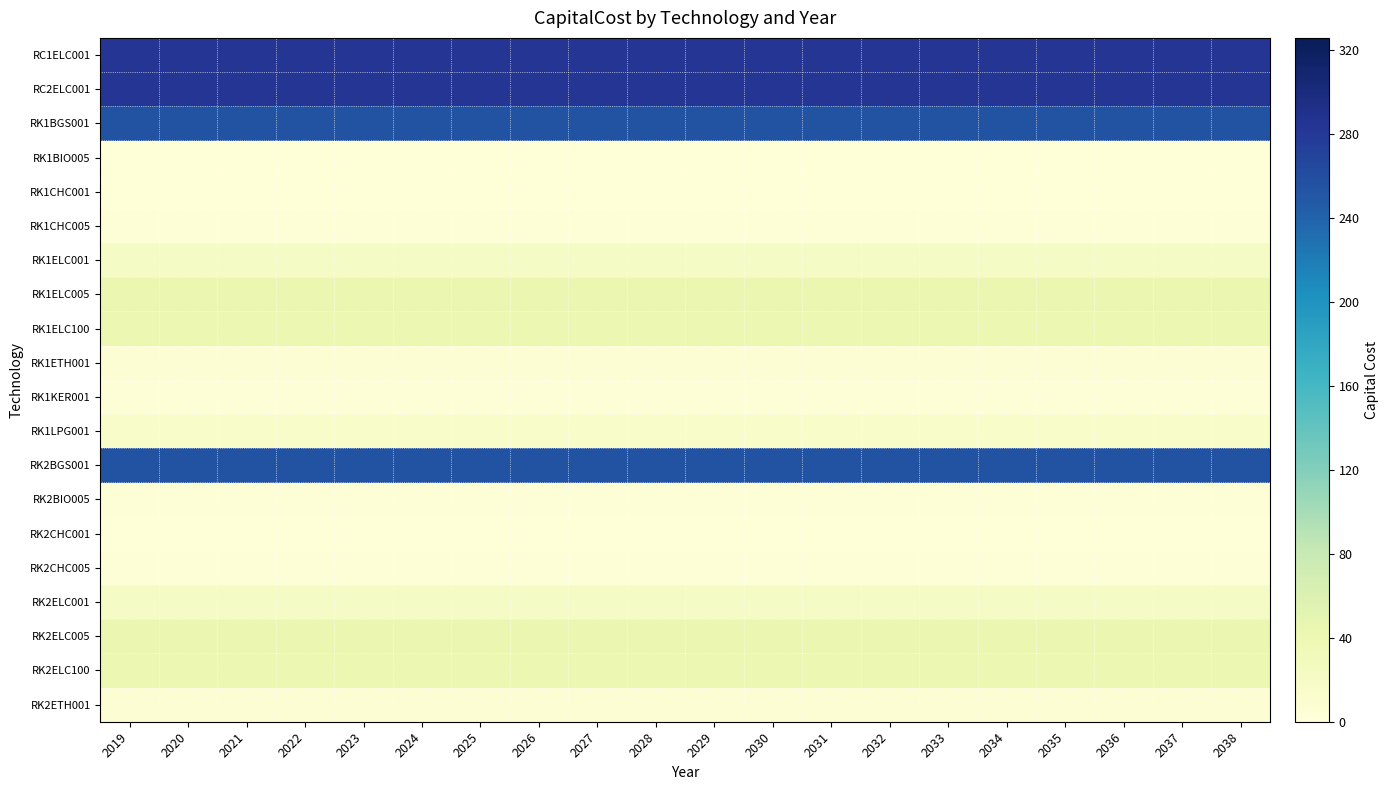

Reading left to right, transcribe all the data shown in this chart.

RC1ELC001: 2019=283.1	2020=283.1	2021=283.1	2022=283.1	2023=283.1	2024=283.1	2025=283.1	2026=283.1	2027=283.1	2028=283.1	2029=283.1	2030=283.1	2031=283.1	2032=283.1	2033=283.1	2034=283.1	2035=283.1	2036=283.1	2037=283.1	2038=283.1
RC2ELC001: 2019=283.1	2020=283.1	2021=283.1	2022=283.1	2023=283.1	2024=283.1	2025=283.1	2026=283.1	2027=283.1	2028=283.1	2029=283.1	2030=283.1	2031=283.1	2032=283.1	2033=283.1	2034=283.1	2035=283.1	2036=283.1	2037=283.1	2038=283.1
RK1BGS001: 2019=255.0	2020=255.0	2021=255.0	2022=255.0	2023=255.0	2024=255.0	2025=255.0	2026=255.0	2027=255.0	2028=255.0	2029=255.0	2030=255.0	2031=255.0	2032=255.0	2033=255.0	2034=255.0	2035=255.0	2036=255.0	2037=255.0	2038=255.0
RK1BIO005: 2019=1.8	2020=1.8	2021=1.8	2022=1.8	2023=1.8	2024=1.8	2025=1.8	2026=1.8	2027=1.8	2028=1.8	2029=1.8	2030=1.8	2031=1.8	2032=1.8	2033=1.8	2034=1.8	2035=1.8	2036=1.8	2037=1.8	2038=1.8
RK1CHC001: 2019=2.0	2020=2.0	2021=2.0	2022=2.0	2023=2.0	2024=2.0	2025=2.0	2026=2.0	2027=2.0	2028=2.0	2029=2.0	2030=2.0	2031=2.0	2032=2.0	2033=2.0	2034=2.0	2035=2.0	2036=2.0	2037=2.0	2038=2.0
RK1CHC005: 2019=3.1	2020=3.1	2021=3.1	2022=3.1	2023=3.1	2024=3.1	2025=3.1	2026=3.1	2027=3.1	2028=3.1	2029=3.1	2030=3.1	2031=3.1	2032=3.1	2033=3.1	2034=3.1	2035=3.1	2036=3.1	2037=3.1	2038=3.1
RK1ELC001: 2019=21.1	2020=21.1	2021=21.1	2022=21.1	2023=21.1	2024=21.1	2025=21.1	2026=21.1	2027=21.1	2028=21.1	2029=21.1	2030=21.1	2031=21.1	2032=21.1	2033=21.1	2034=21.1	2035=21.1	2036=21.1	2037=21.1	2038=21.1
RK1ELC005: 2019=42.8	2020=42.8	2021=42.8	2022=42.8	2023=42.8	2024=42.8	2025=42.8	2026=42.8	2027=42.8	2028=42.8	2029=42.8	2030=42.8	2031=42.8	2032=42.8	2033=42.8	2034=42.8	2035=42.8	2036=42.8	2037=42.8	2038=42.8
RK1ELC100: 2019=41.1	2020=41.1	2021=41.1	2022=41.1	2023=41.1	2024=41.1	2025=41.1	2026=41.1	2027=41.1	2028=41.1	2029=41.1	2030=41.1	2031=41.1	2032=41.1	2033=41.1	2034=41.1	2035=41.1	2036=41.1	2037=41.1	2038=41.1
RK1ETH001: 2019=6.5	2020=6.5	2021=6.5	2022=6.5	2023=6.5	2024=6.5	2025=6.5	2026=6.5	2027=6.5	2028=6.5	2029=6.5	2030=6.5	2031=6.5	2032=6.5	2033=6.5	2034=6.5	2035=6.5	2036=6.5	2037=6.5	2038=6.5
RK1KER001: 2019=2.9	2020=2.9	2021=2.9	2022=2.9	2023=2.9	2024=2.9	2025=2.9	2026=2.9	2027=2.9	2028=2.9	2029=2.9	2030=2.9	2031=2.9	2032=2.9	2033=2.9	2034=2.9	2035=2.9	2036=2.9	2037=2.9	2038=2.9
RK1LPG001: 2019=17.3	2020=17.3	2021=17.3	2022=17.3	2023=17.3	2024=17.3	2025=17.3	2026=17.3	2027=17.3	2028=17.3	2029=17.3	2030=17.3	2031=17.3	2032=17.3	2033=17.3	2034=17.3	2035=17.3	2036=17.3	2037=17.3	2038=17.3
RK2BGS001: 2019=255.0	2020=255.0	2021=255.0	2022=255.0	2023=255.0	2024=255.0	2025=255.0	2026=255.0	2027=255.0	2028=255.0	2029=255.0	2030=255.0	2031=255.0	2032=255.0	2033=255.0	2034=255.0	2035=255.0	2036=255.0	2037=255.0	2038=255.0
RK2BIO005: 2019=2.8	2020=2.8	2021=2.8	2022=2.8	2023=2.8	2024=2.8	2025=2.8	2026=2.8	2027=2.8	2028=2.8	2029=2.8	2030=2.8	2031=2.8	2032=2.8	2033=2.8	2034=2.8	2035=2.8	2036=2.8	2037=2.8	2038=2.8
RK2CHC001: 2019=1.9	2020=1.9	2021=1.9	2022=1.9	2023=1.9	2024=1.9	2025=1.9	2026=1.9	2027=1.9	2028=1.9	2029=1.9	2030=1.9	2031=1.9	2032=1.9	2033=1.9	2034=1.9	2035=1.9	2036=1.9	2037=1.9	2038=1.9
RK2CHC005: 2019=2.7	2020=2.7	2021=2.7	2022=2.7	2023=2.7	2024=2.7	2025=2.7	2026=2.7	2027=2.7	2028=2.7	2029=2.7	2030=2.7	2031=2.7	2032=2.7	2033=2.7	2034=2.7	2035=2.7	2036=2.7	2037=2.7	2038=2.7
RK2ELC001: 2019=21.1	2020=21.1	2021=21.1	2022=21.1	2023=21.1	2024=21.1	2025=21.1	2026=21.1	2027=21.1	2028=21.1	2029=21.1	2030=21.1	2031=21.1	2032=21.1	2033=21.1	2034=21.1	2035=21.1	2036=21.1	2037=21.1	2038=21.1
RK2ELC005: 2019=42.8	2020=42.8	2021=42.8	2022=42.8	2023=42.8	2024=42.8	2025=42.8	2026=42.8	2027=42.8	2028=42.8	2029=42.8	2030=42.8	2031=42.8	2032=42.8	2033=42.8	2034=42.8	2035=42.8	2036=42.8	2037=42.8	2038=42.8
RK2ELC100: 2019=41.1	2020=41.1	2021=41.1	2022=41.1	2023=41.1	2024=41.1	2025=41.1	2026=41.1	2027=41.1	2028=41.1	2029=41.1	2030=41.1	2031=41.1	2032=41.1	2033=41.1	2034=41.1	2035=41.1	2036=41.1	2037=41.1	2038=41.1
RK2ETH001: 2019=6.5	2020=6.5	2021=6.5	2022=6.5	2023=6.5	2024=6.5	2025=6.5	2026=6.5	2027=6.5	2028=6.5	2029=6.5	2030=6.5	2031=6.5	2032=6.5	2033=6.5	2034=6.5	2035=6.5	2036=6.5	2037=6.5	2038=6.5